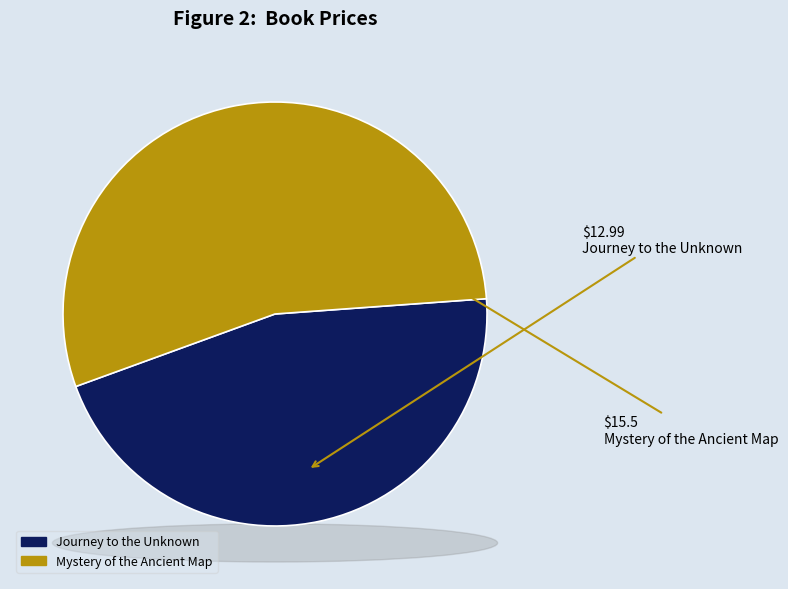

Is Journey to the Unknown the majority of the pie?

No